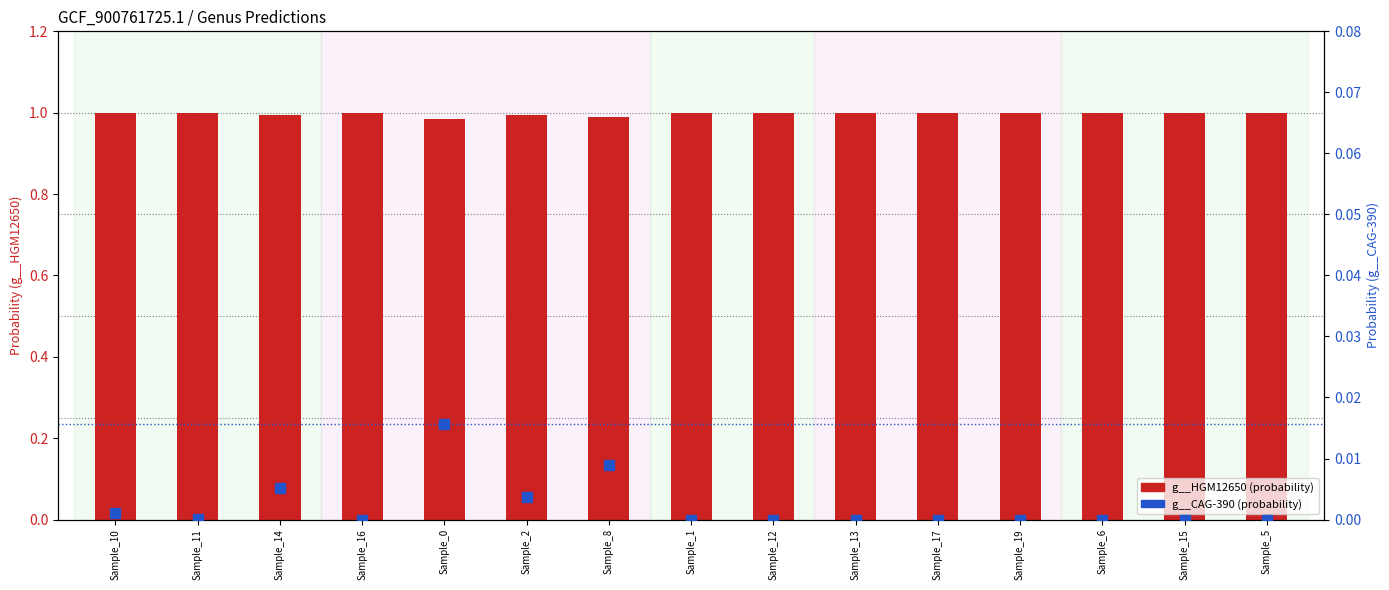

What is the maximum value shown in the chart?

1.0